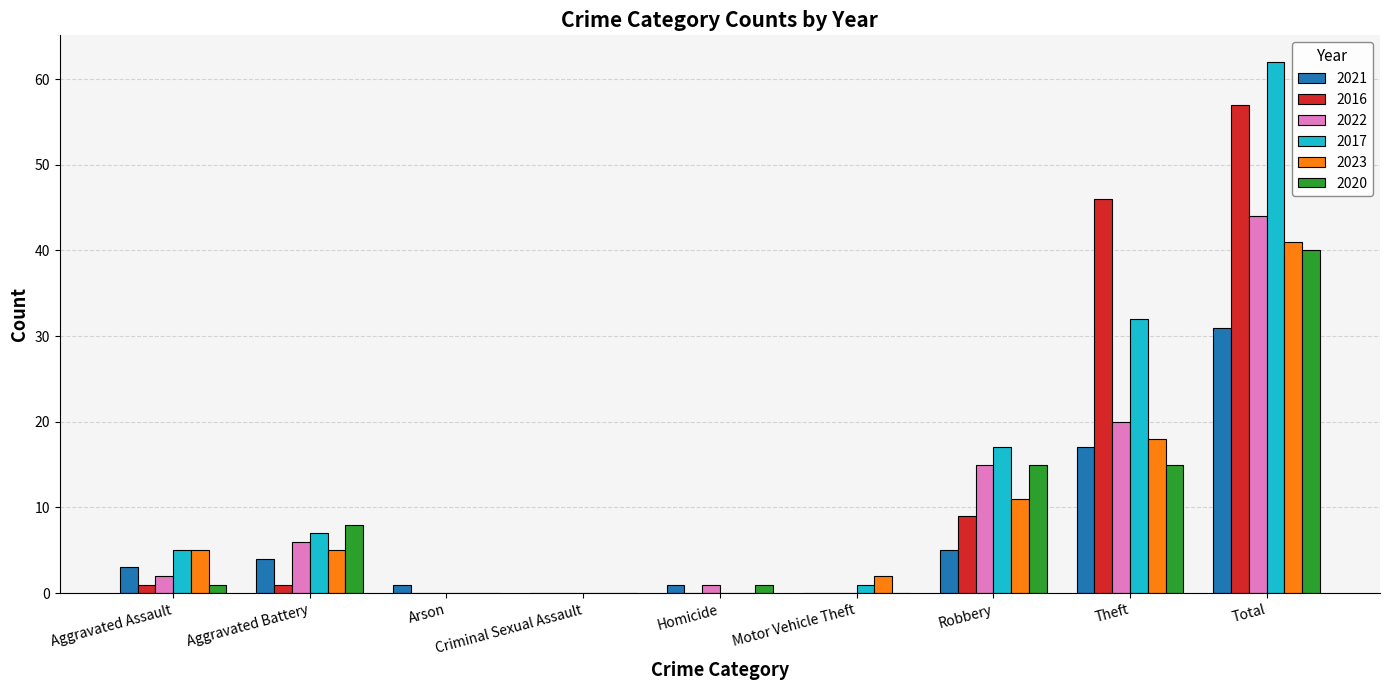

Which label corresponds to the largest value in the chart?

Total